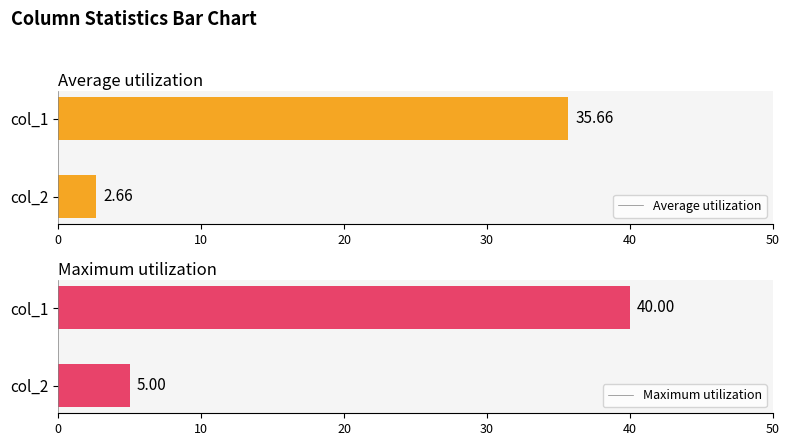

What is the difference between the Average utilization values at col_2 and col_1?

33.0